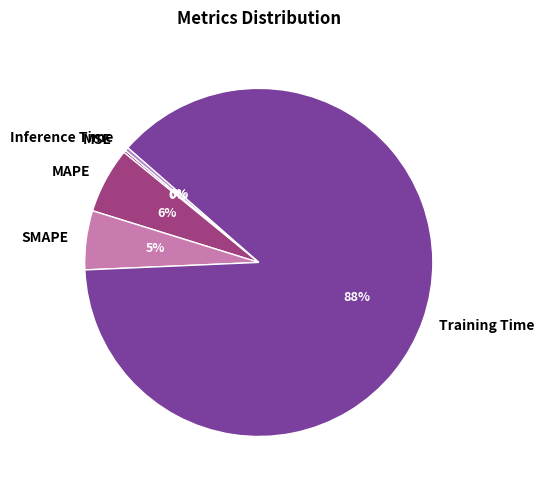

What percentage is the MAPE slice, to the nearest percent?

6%